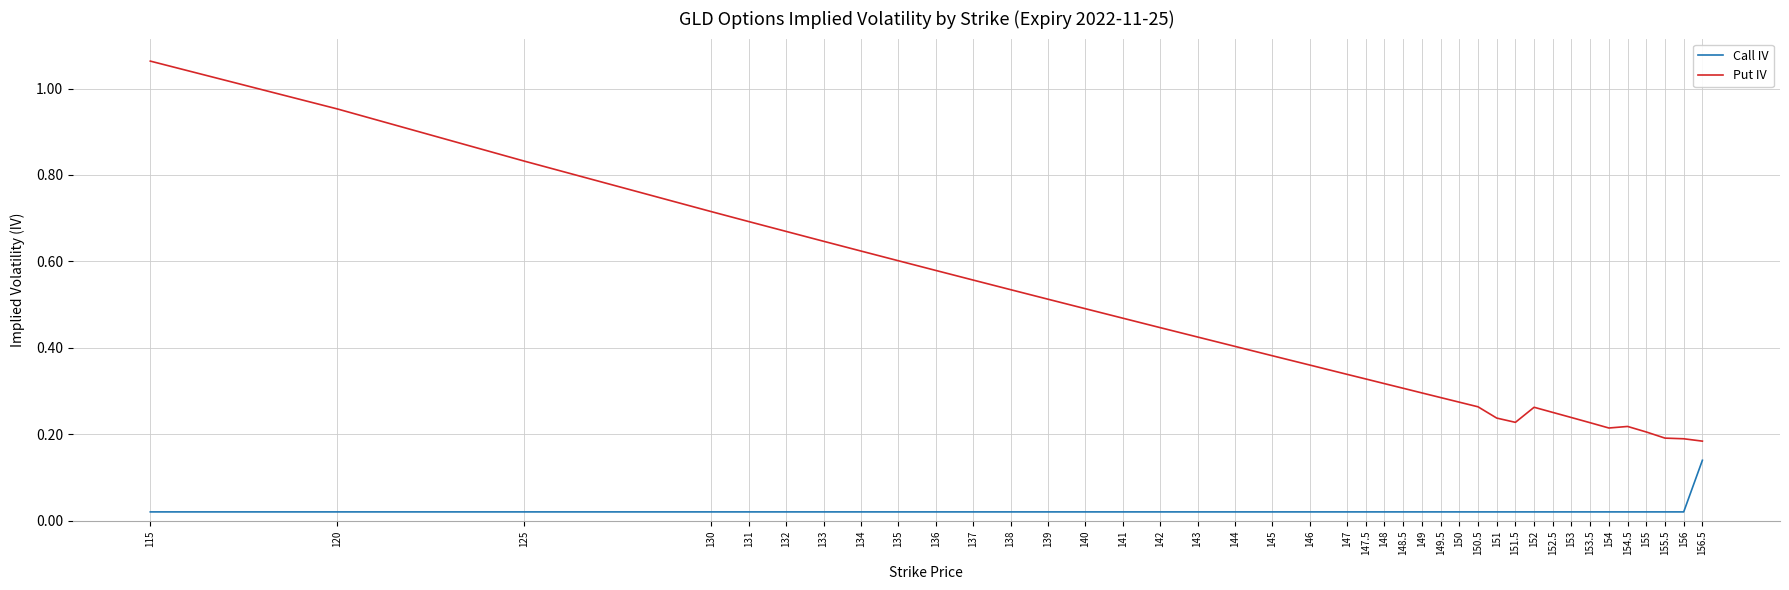

Between 141 and 151.5, which series saw the biggest shift?

Put IV